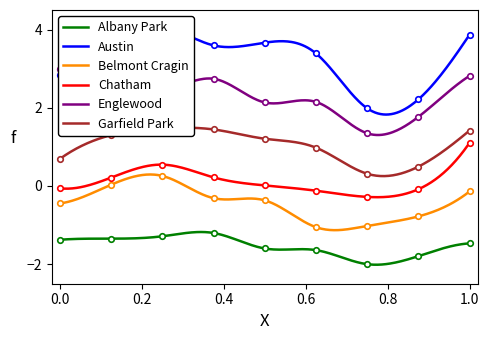

True or false: Albany Park and Austin intersect in this chart.

False